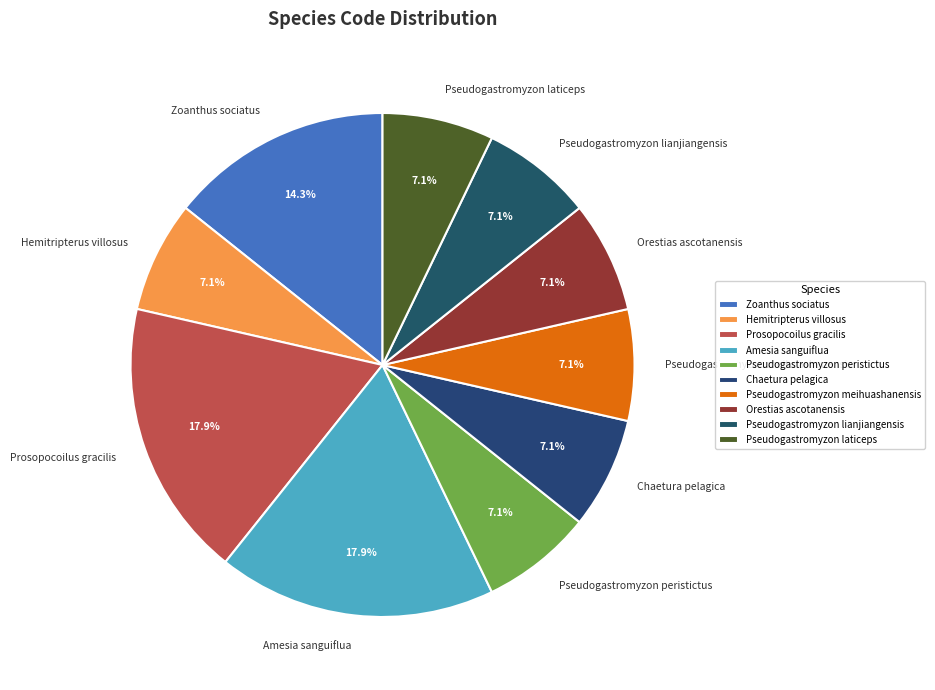

To the nearest percent, what is the combined percentage of Pseudogastromyzon meihuashanensis and Pseudogastromyzon lianjiangensis?

14%